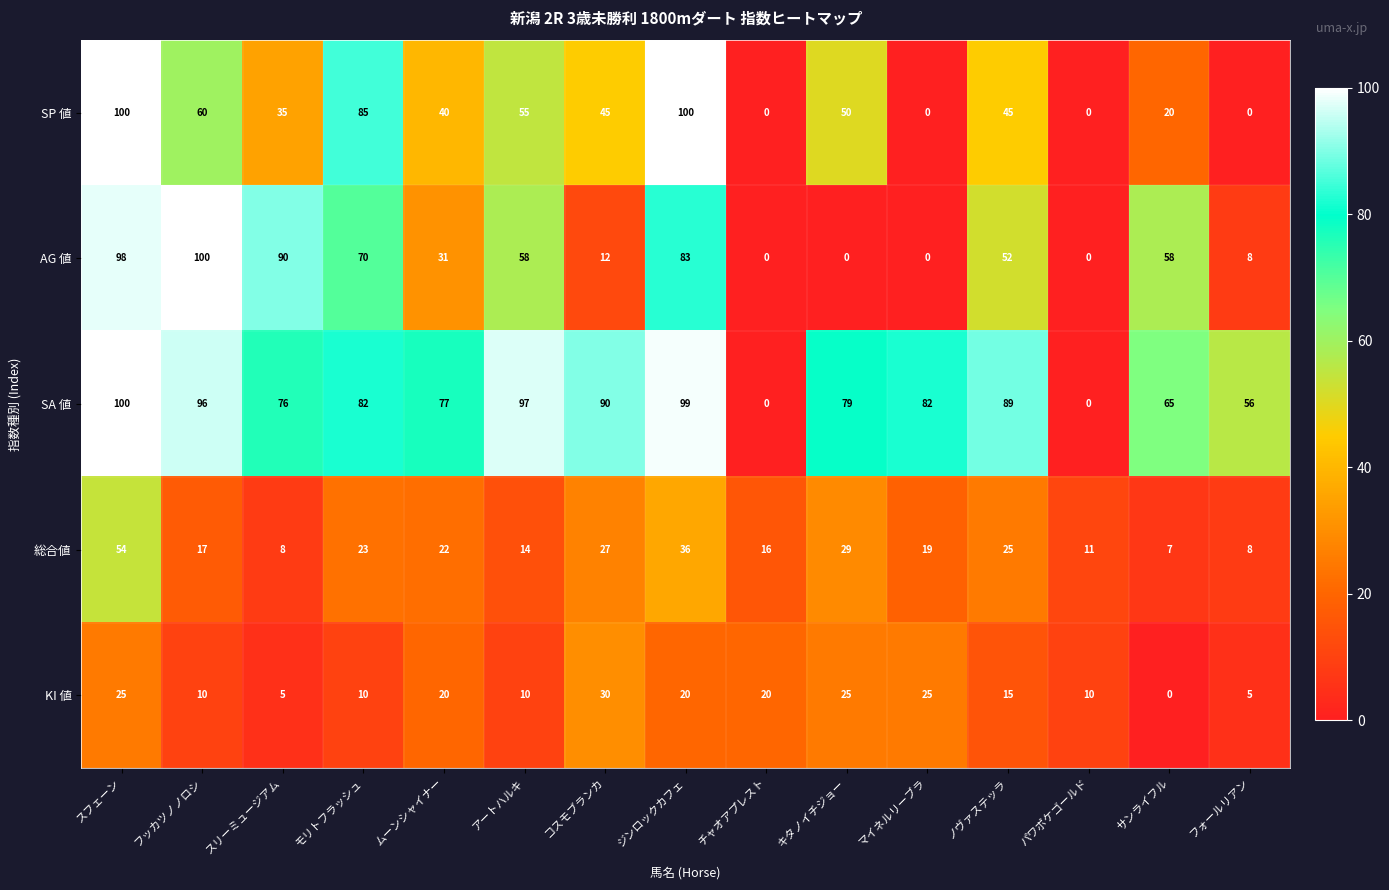

What is the greatest value displayed?

100